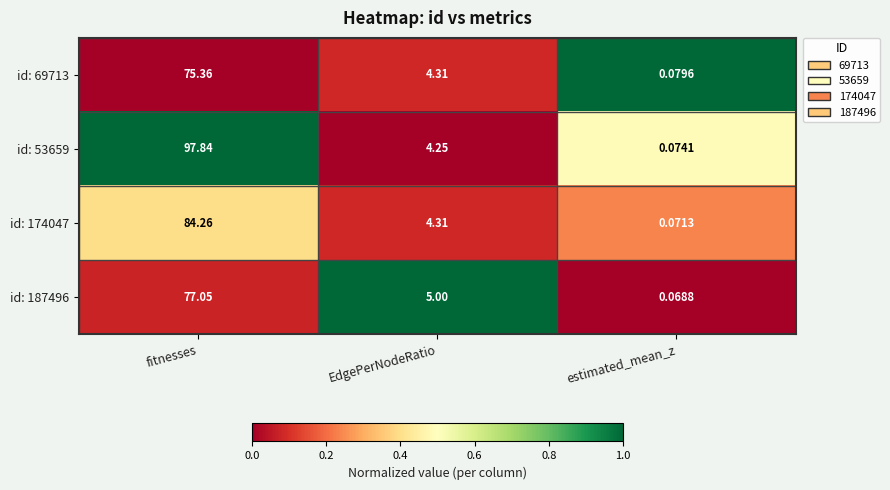

At which label does id: 174047 reach its peak?

fitnesses